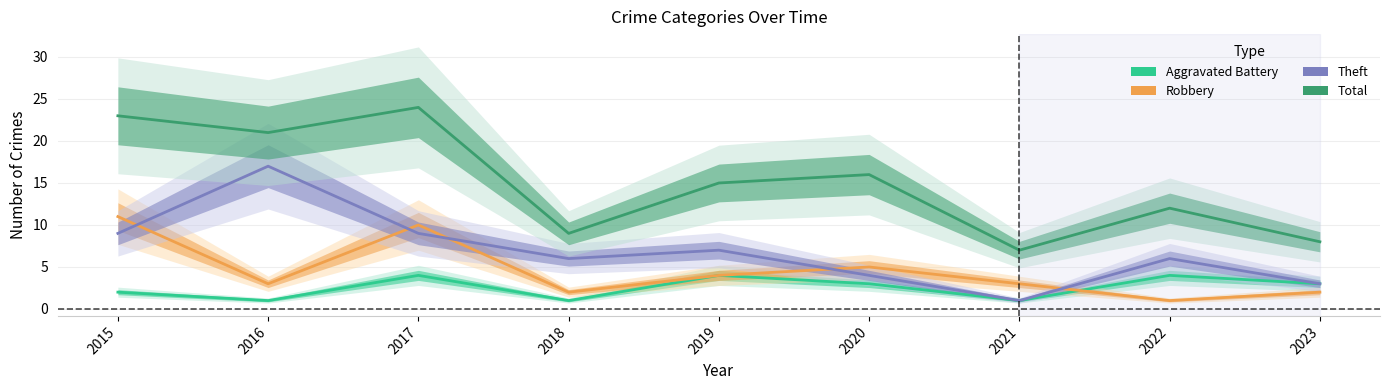

How many interior local valleys does the Total series have?

3